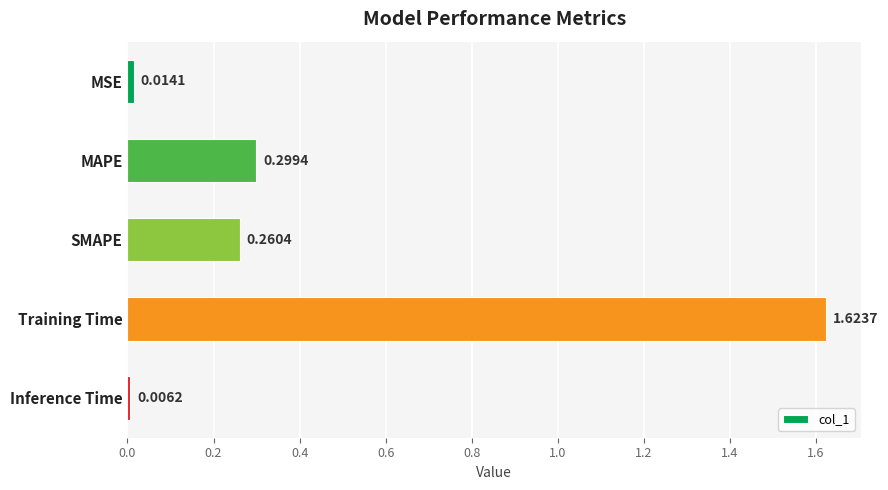

Between Training Time and MSE, which is larger?

Training Time